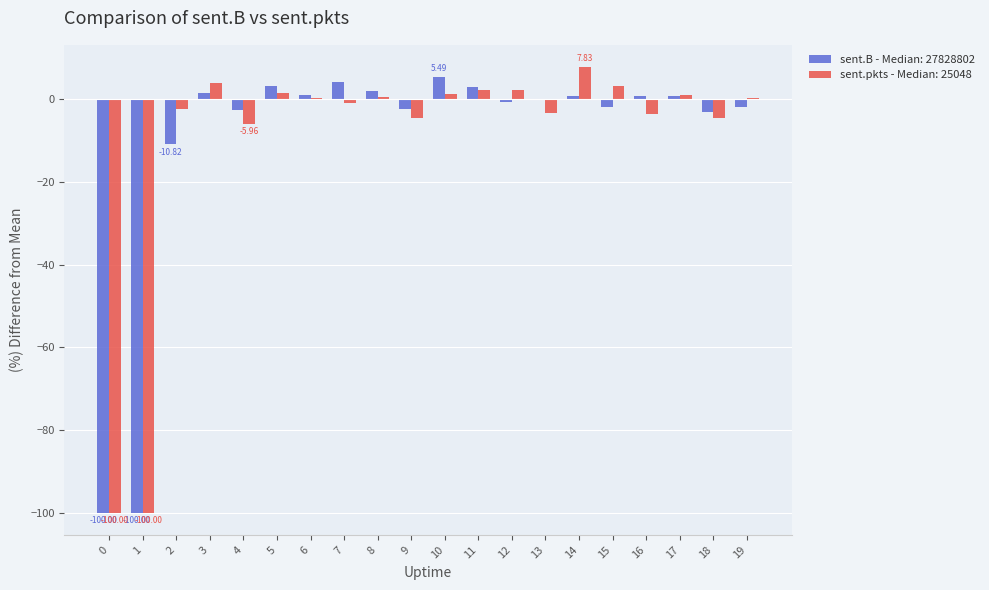

Is the value of sent.pkts - Median: 25048 at 6 greater than the value of sent.B - Median: 27828802 at 11?

No